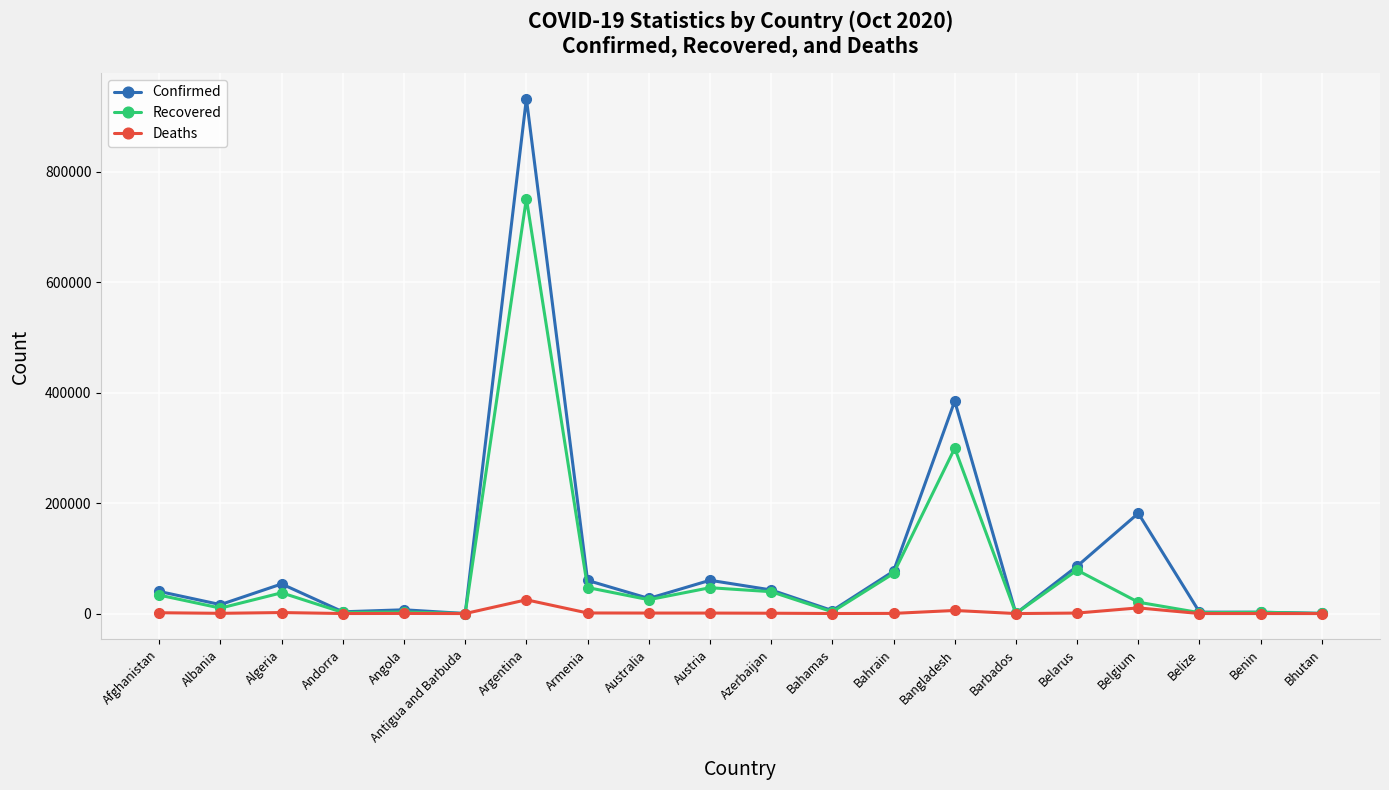

Rank the series by their maximum value, from highest to lowest.

Confirmed, Recovered, Deaths